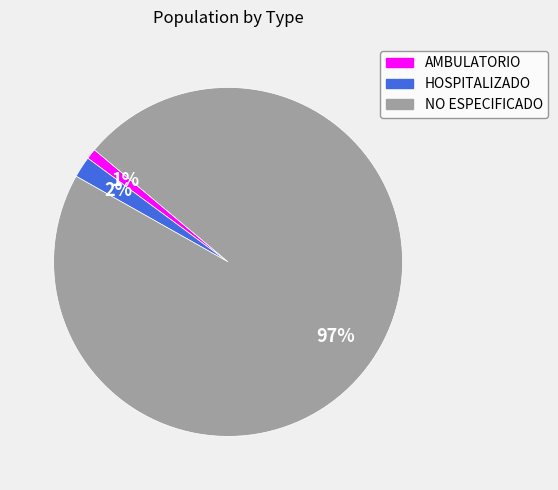

Between HOSPITALIZADO and AMBULATORIO, which is larger?

HOSPITALIZADO